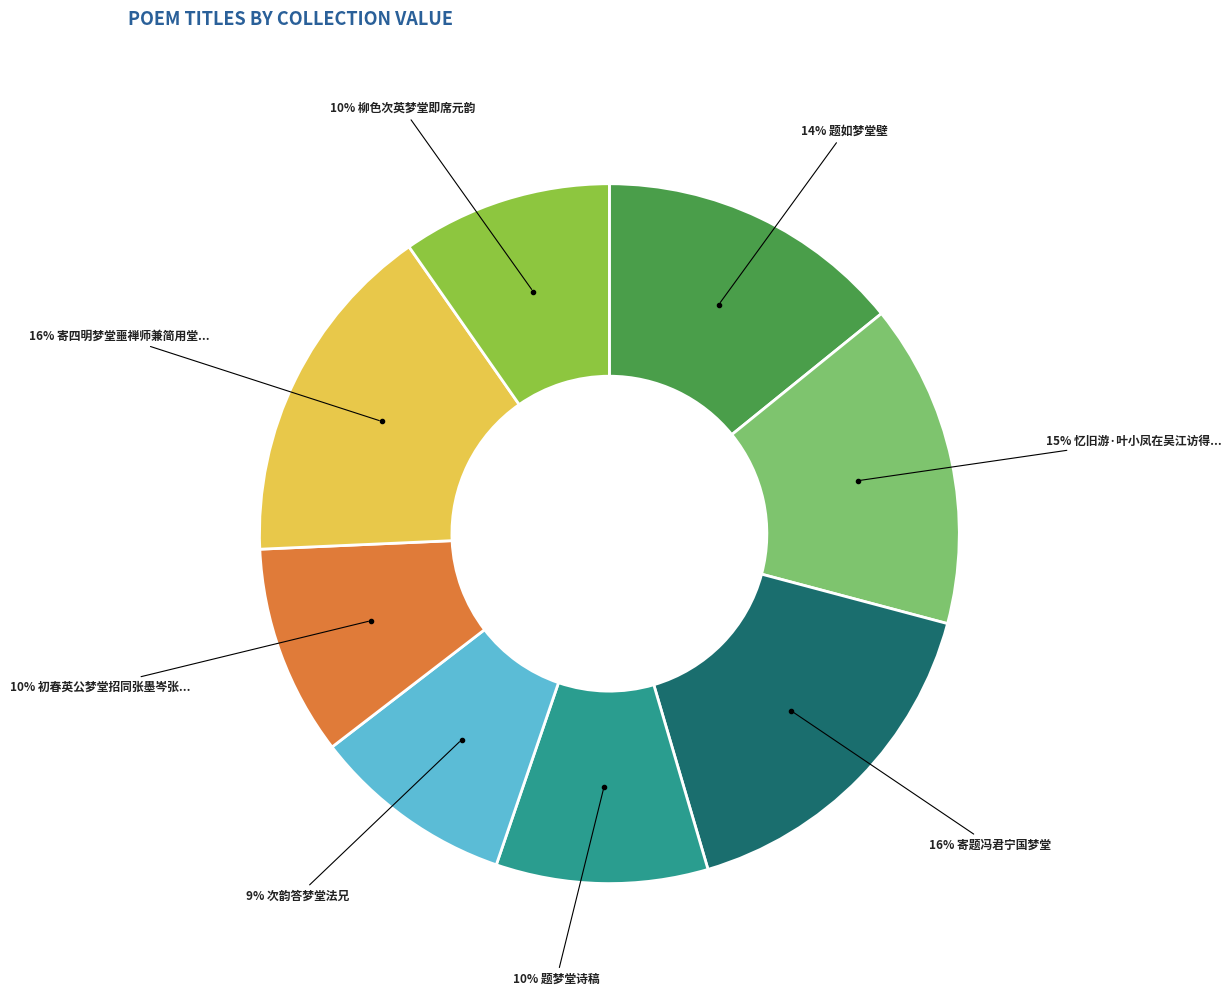

Is there a majority slice in this chart?

No